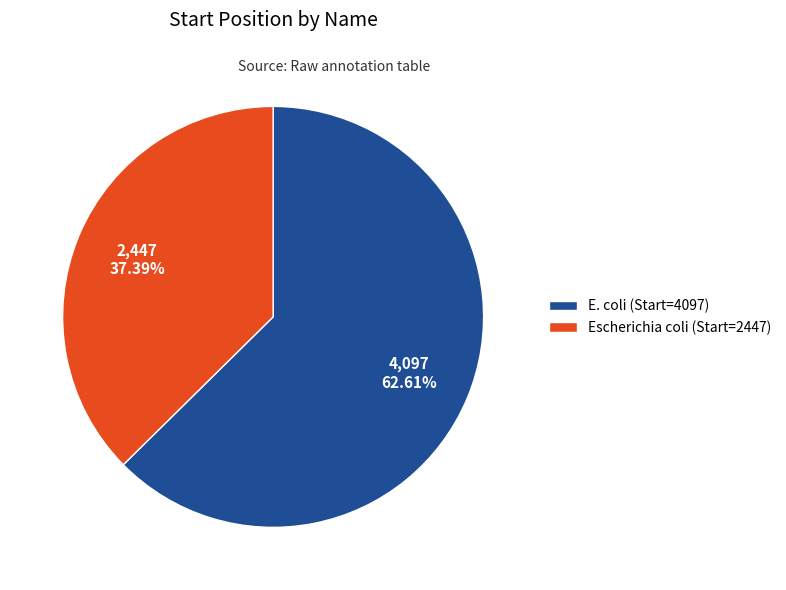

What percentage is NOT represented by Escherichia coli (Start=2447)?

62.6%